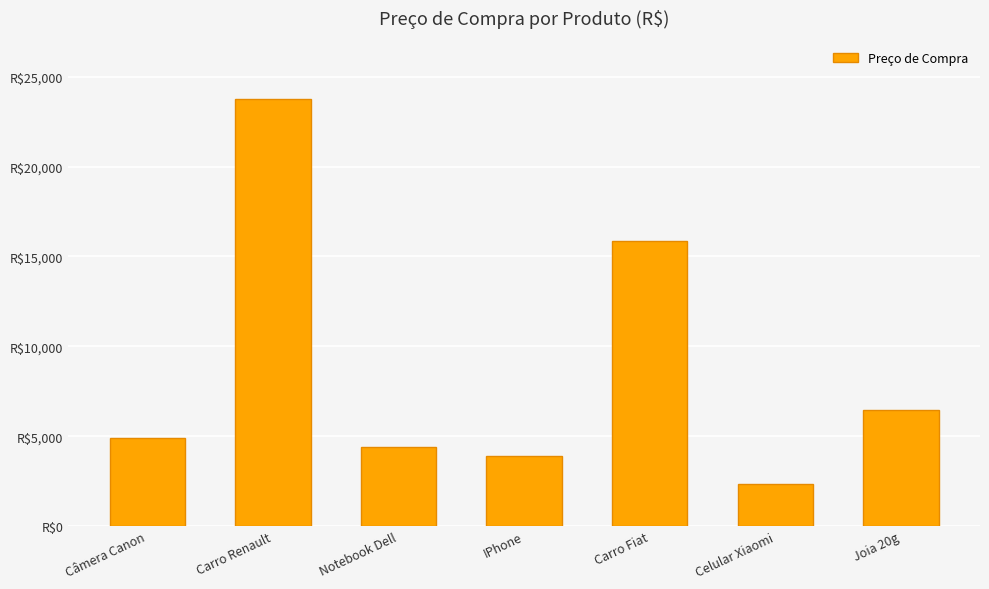

Does the chart contain any negative values?

No